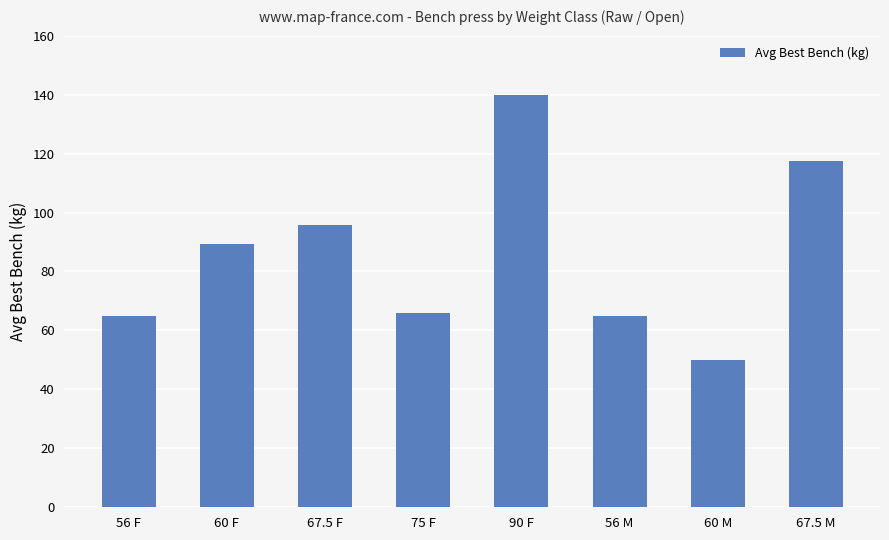

What is the difference between the maximum and minimum values?

90.0